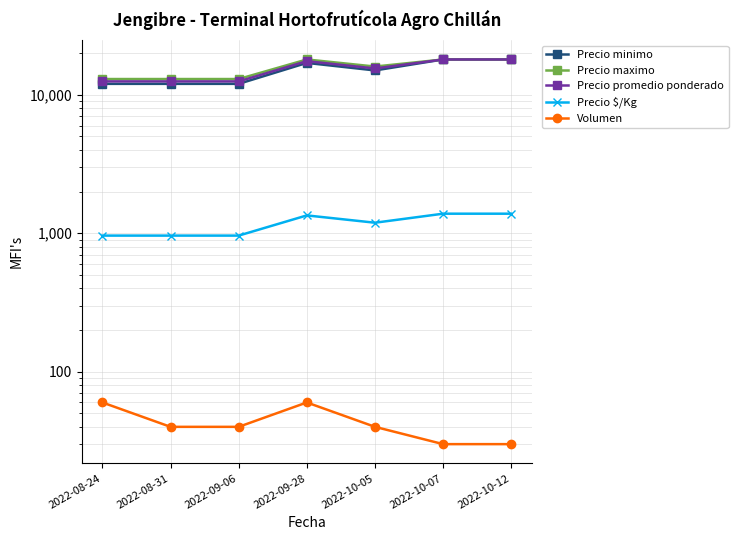

What are all the series names shown in the legend?

Precio minimo, Precio maximo, Precio promedio ponderado, Precio $/Kg, Volumen